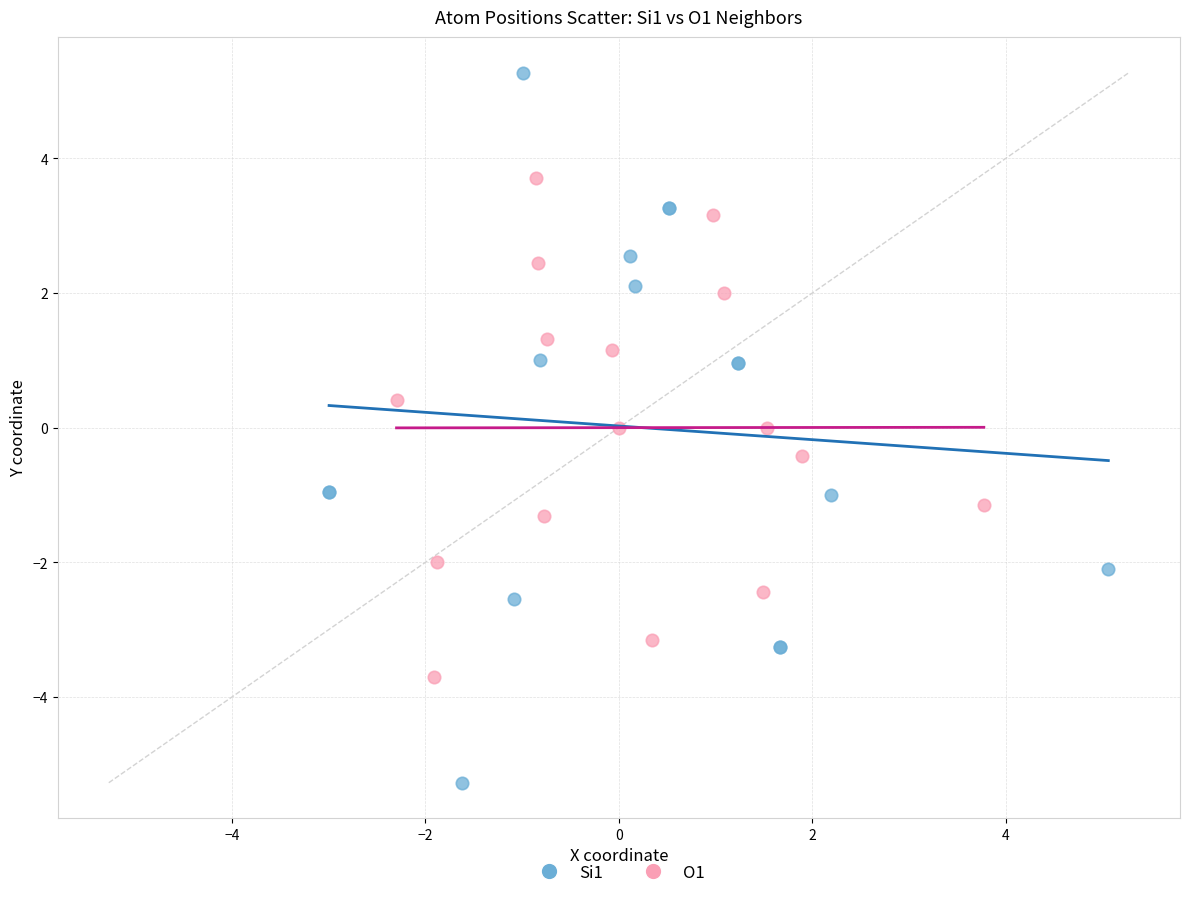

What are all the series names shown in the legend?

Si1, O1